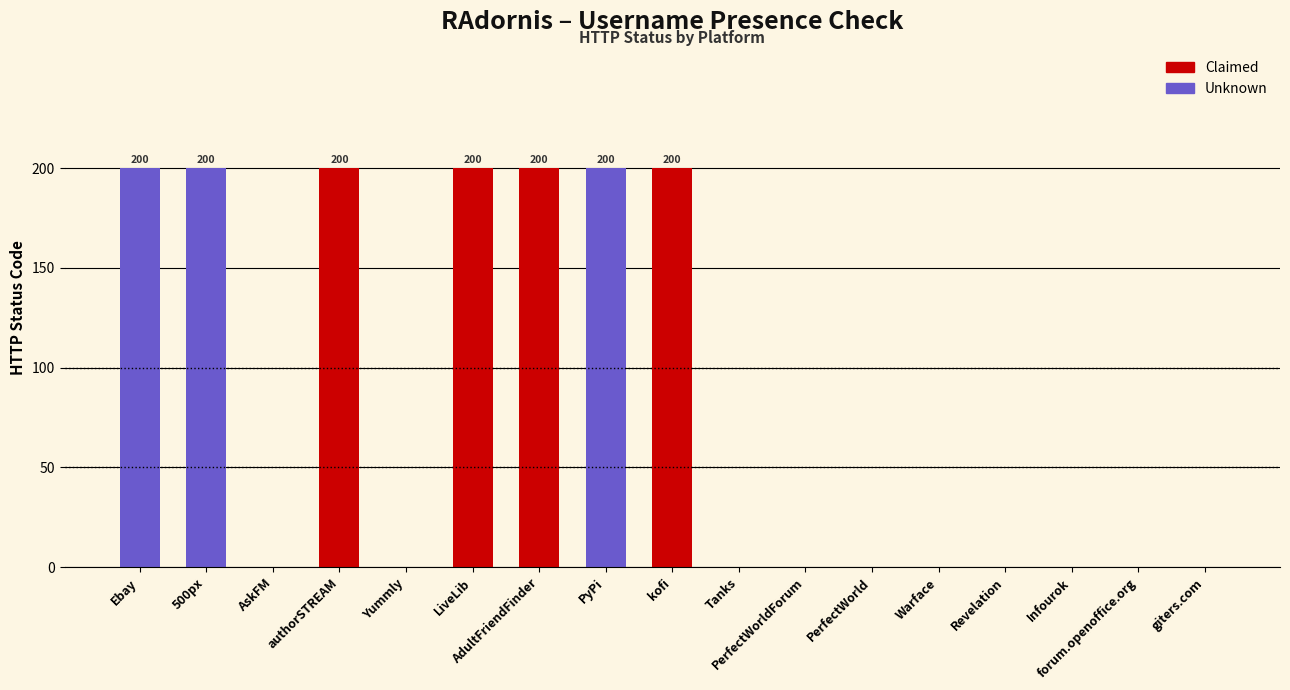

What is the label of the 17th bar from the left?

giters.com